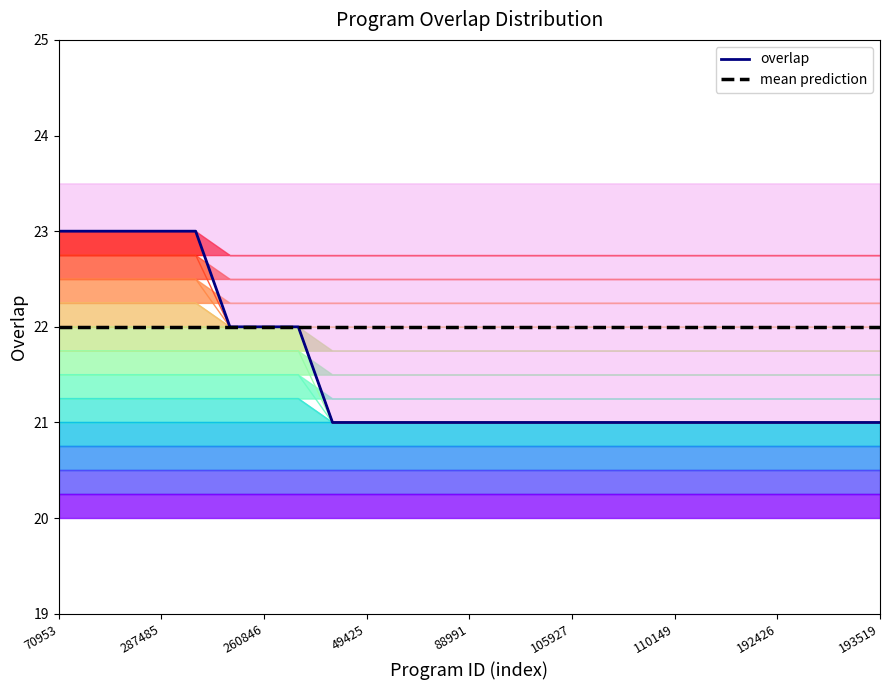

True or false: overlap and mean prediction intersect in this chart.

False